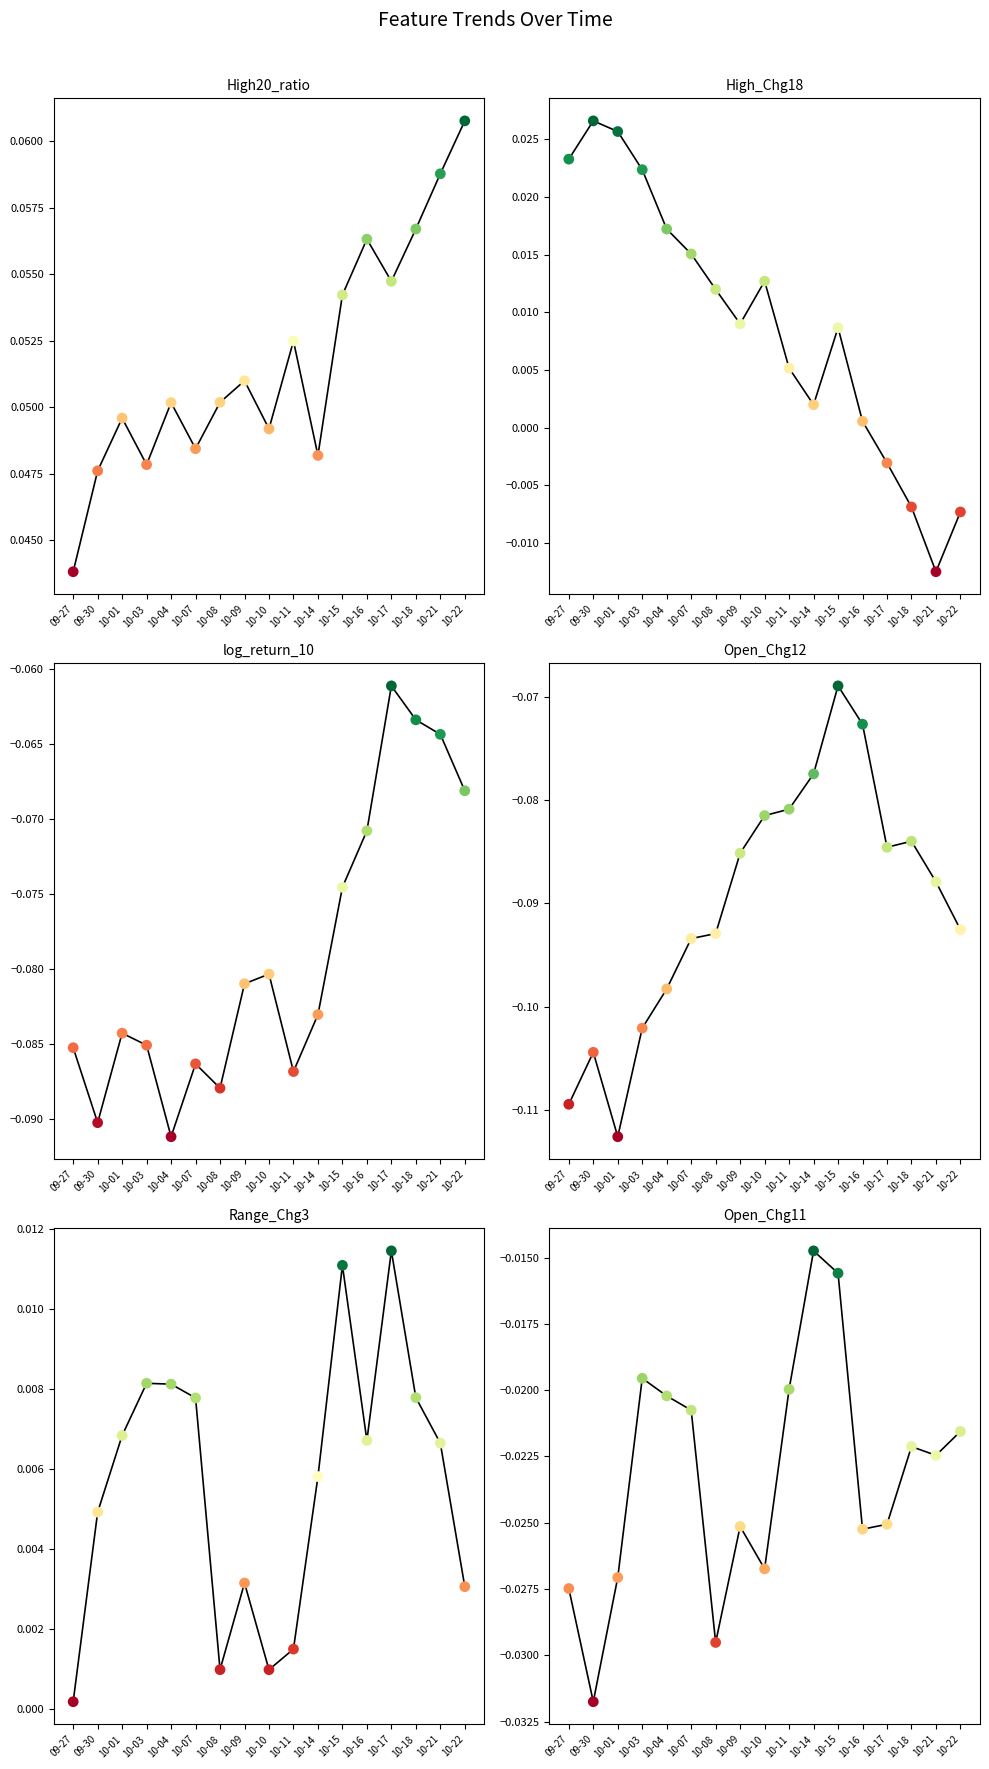

Which series has the widest spread of Y values?

Open_Chg12